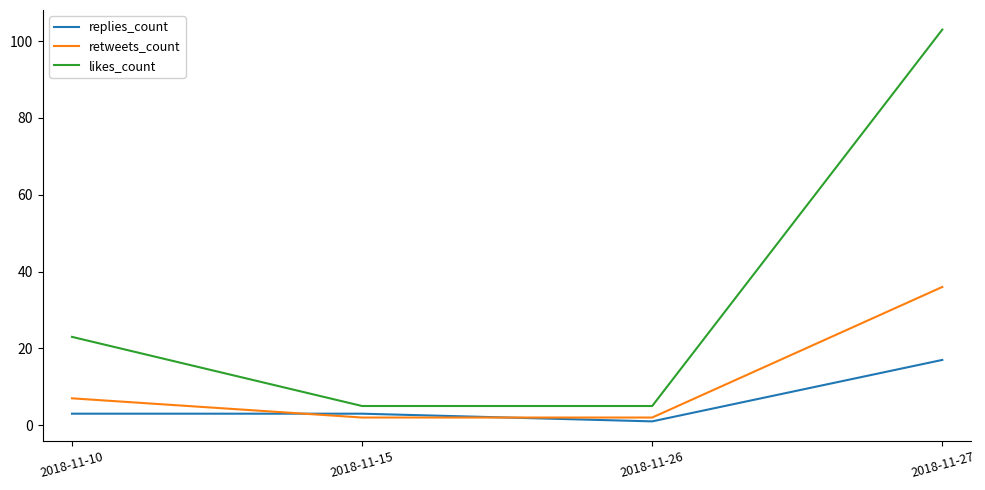

At 2018-11-10, list the series in order from smallest to largest.

replies_count, retweets_count, likes_count